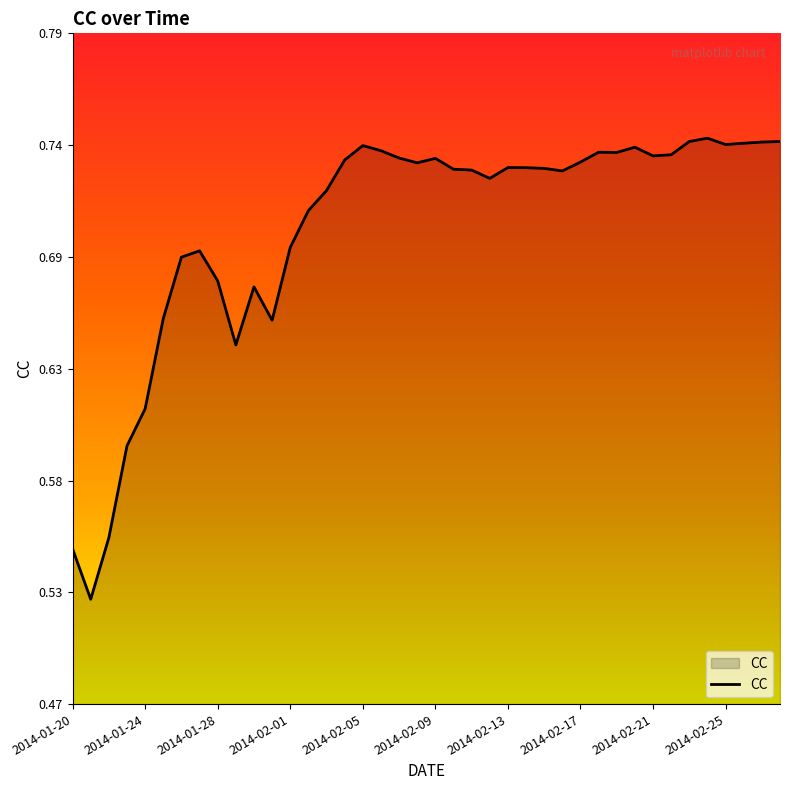

Is this an area chart (filled region under the line)?

Yes